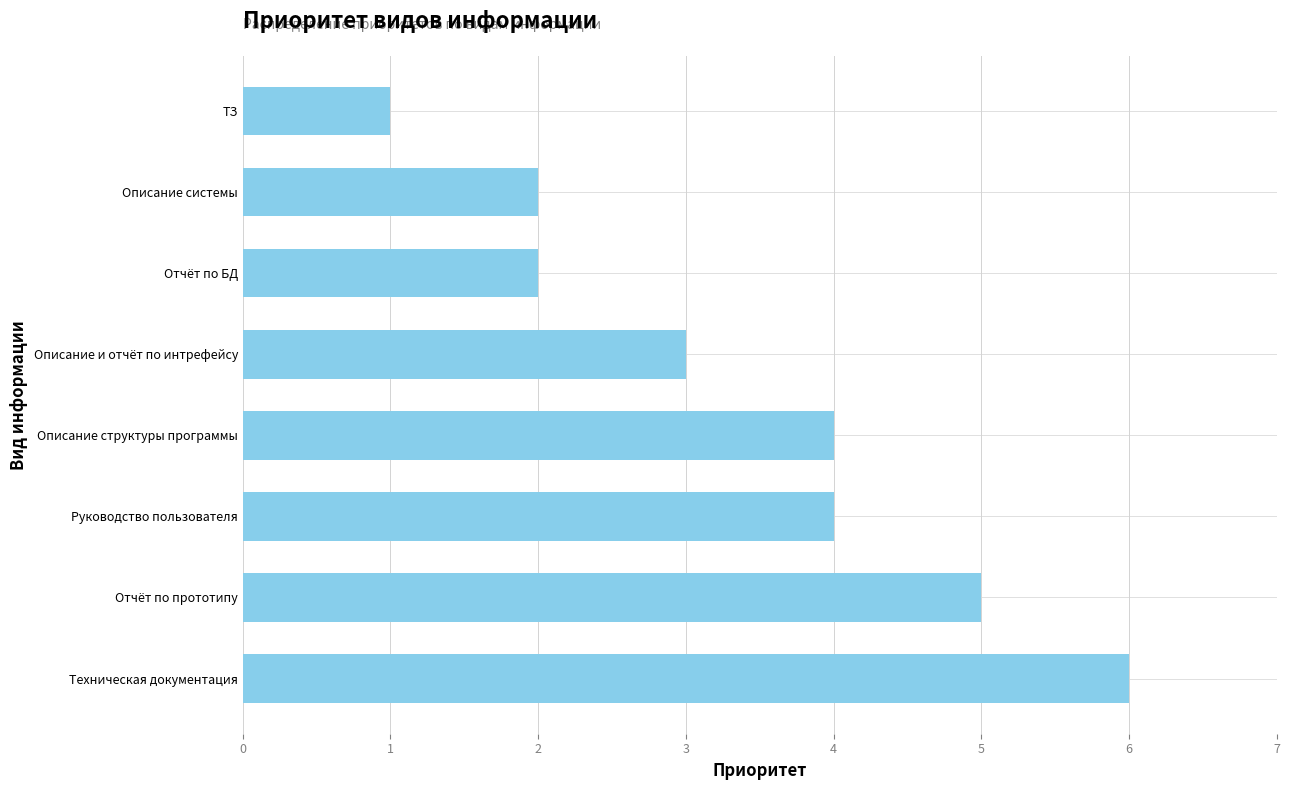

True or false: the data shows 2 at Описание системы.

True